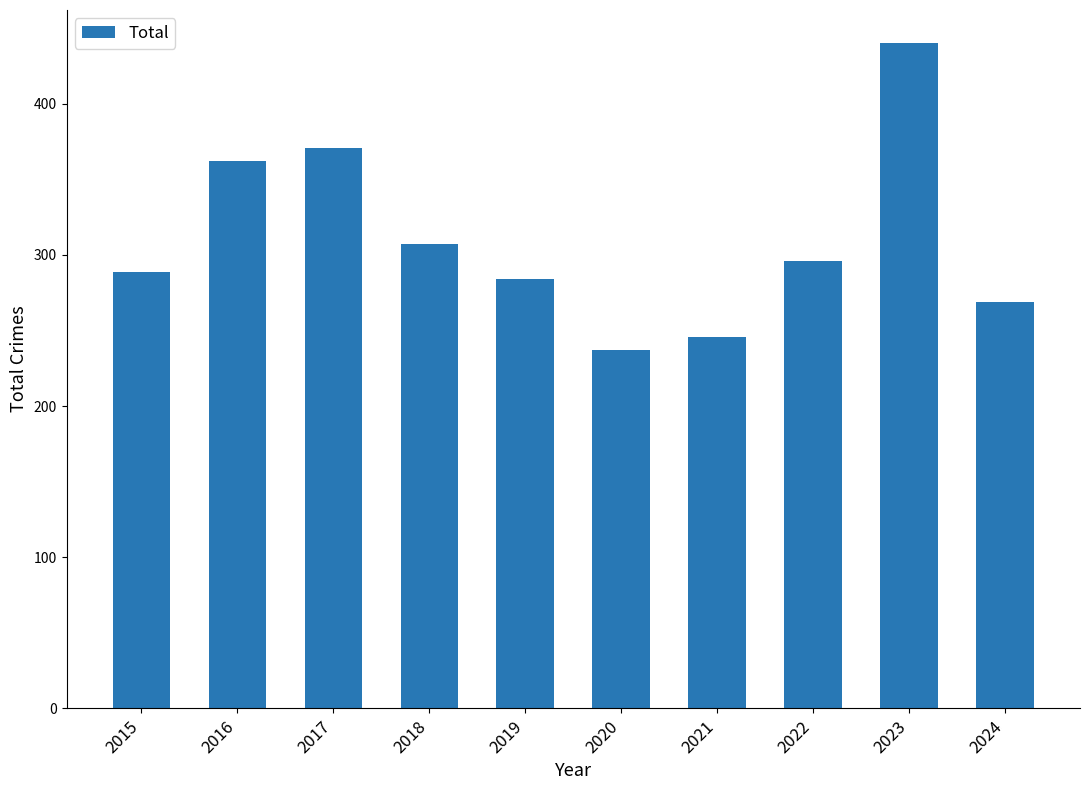

Where does the data first go above 296?

2016